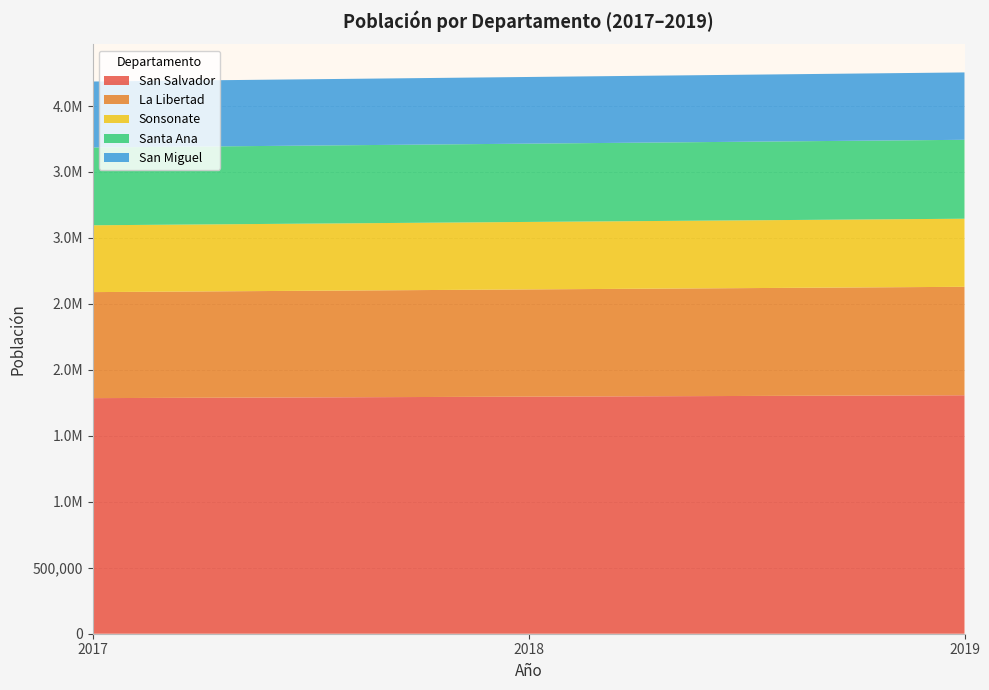

Reading right to left, extract all data points from this chart.

San Salvador: 1807538	1797002	1785829
La Libertad: 822131	812895	803625
Sonsonate: 516069	511551	506579
Santa Ana: 598196	593401	589630
San Miguel: 510766	505299	500062